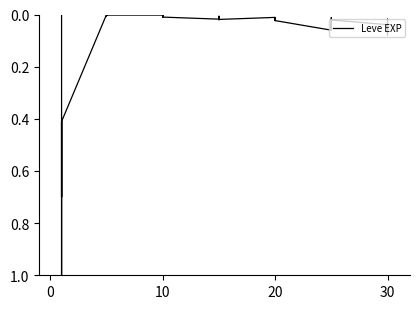

What is the average value?

0.1